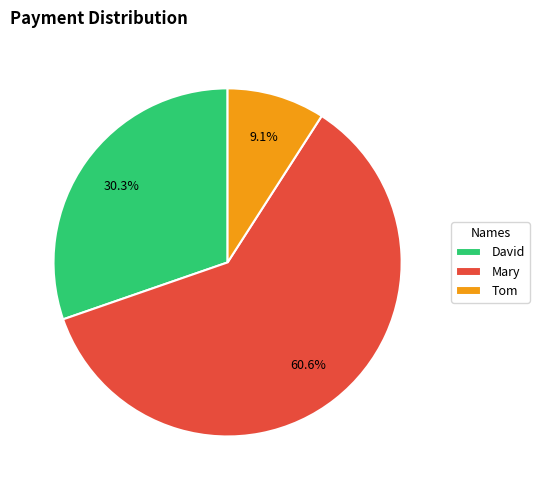

Is it true that Mary is 53% of the pie?

False